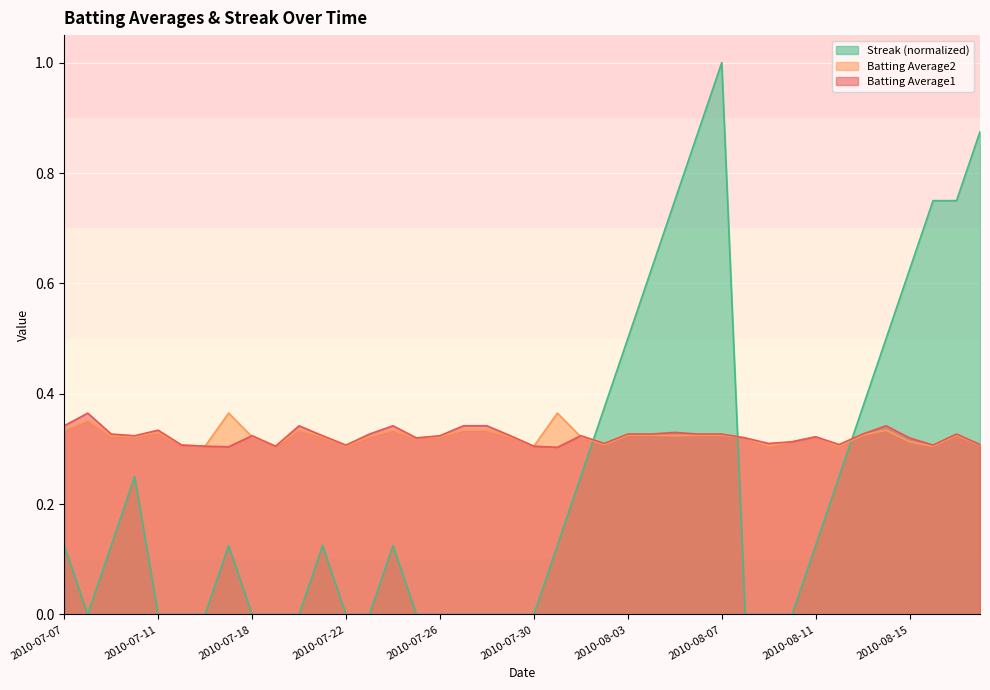

List the labels in order of Streak value, largest first.

2010-08-07, 2010-08-06, 2010-08-18, 2010-08-05, 2010-08-16, 2010-08-17, 2010-08-04, 2010-08-15, 2010-08-03, 2010-08-14, 2010-08-02, 2010-08-13, 2010-07-10, 2010-08-01, 2010-08-12, 2010-07-07, 2010-07-09, 2010-07-17, 2010-07-21, 2010-07-24, 2010-07-31, 2010-08-11, 2010-07-08, 2010-07-11, 2010-07-15, 2010-07-16, 2010-07-18, 2010-07-19, 2010-07-20, 2010-07-22, 2010-07-23, 2010-07-25, 2010-07-26, 2010-07-27, 2010-07-28, 2010-07-29, 2010-07-30, 2010-08-08, 2010-08-09, 2010-08-10